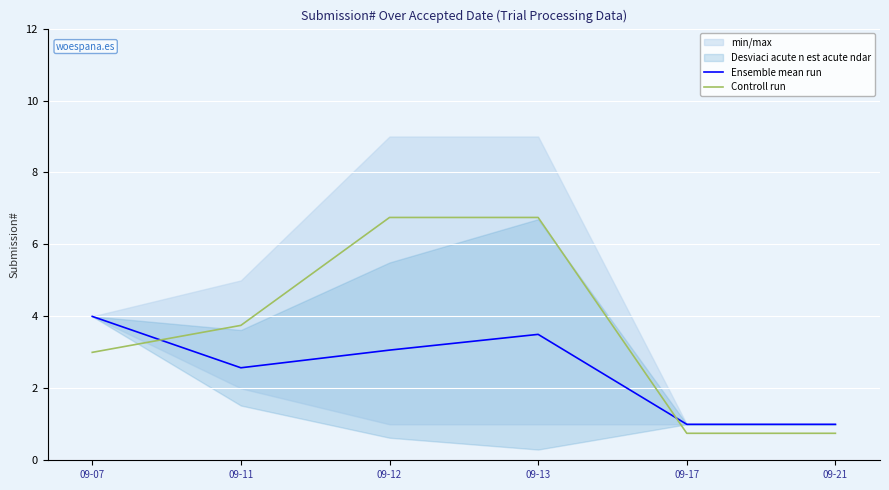

List the series in order of their overall mean, highest first.

Controll run, Ensemble mean run